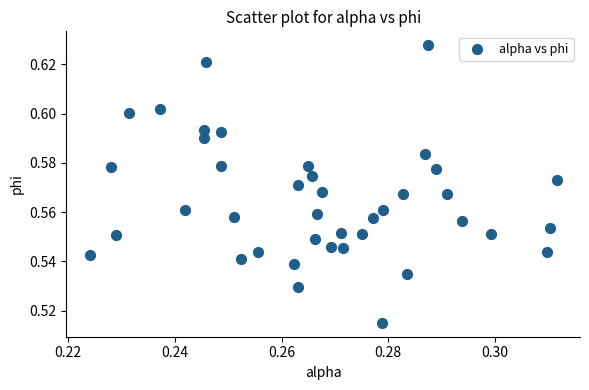

How many points are shown in the scatter plot?

40